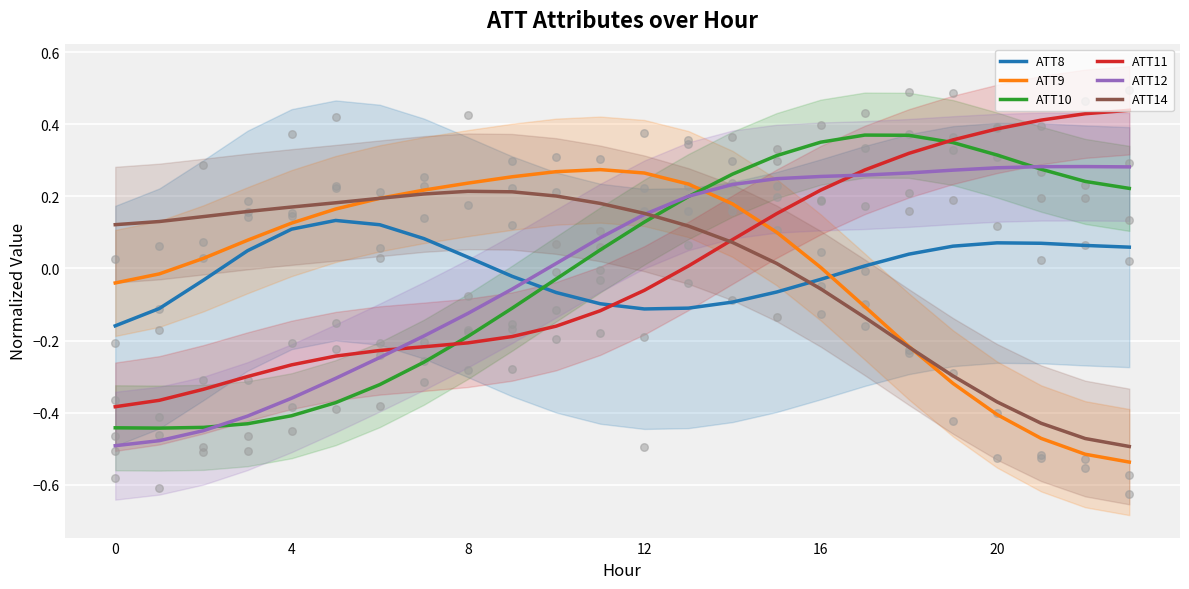

Which series reaches the minimum Y coordinate?

ATT9